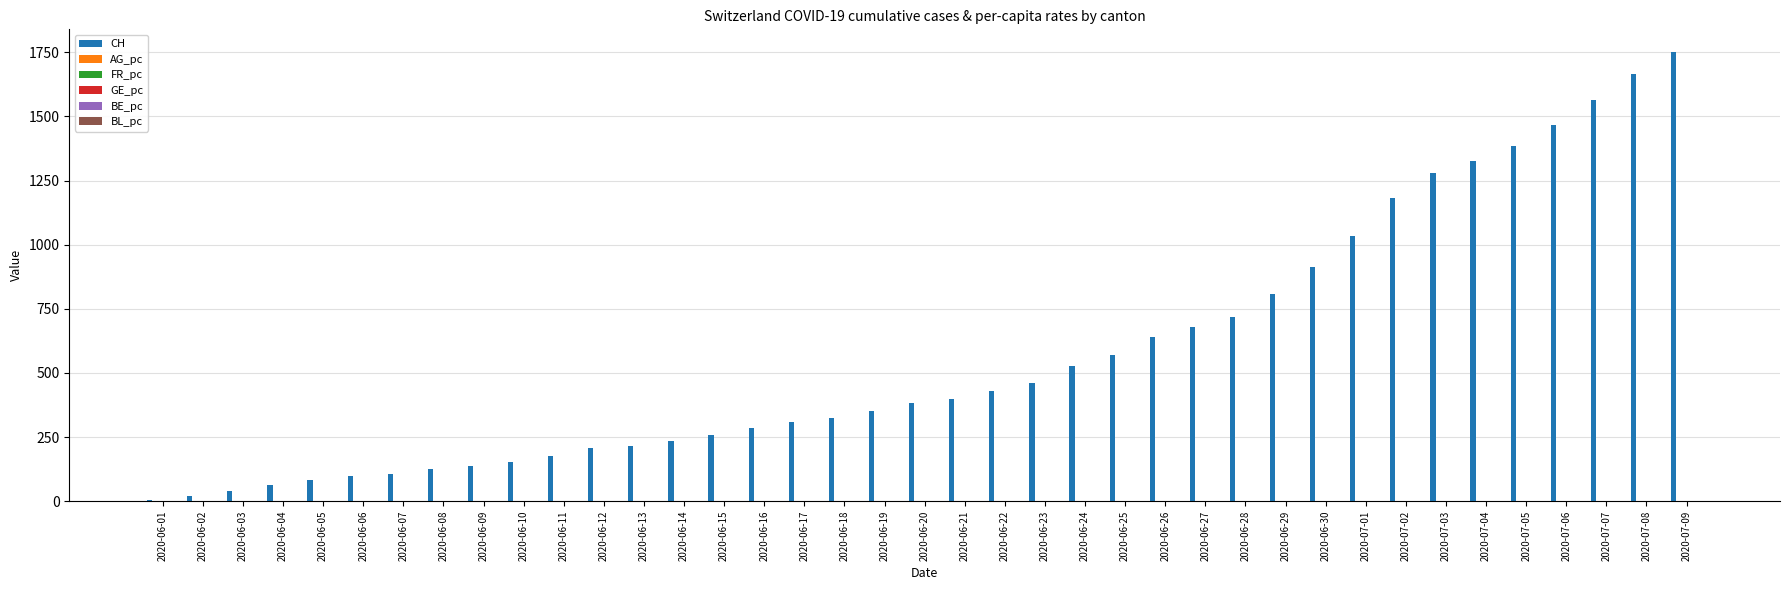

How many distinct data groups are displayed?

6